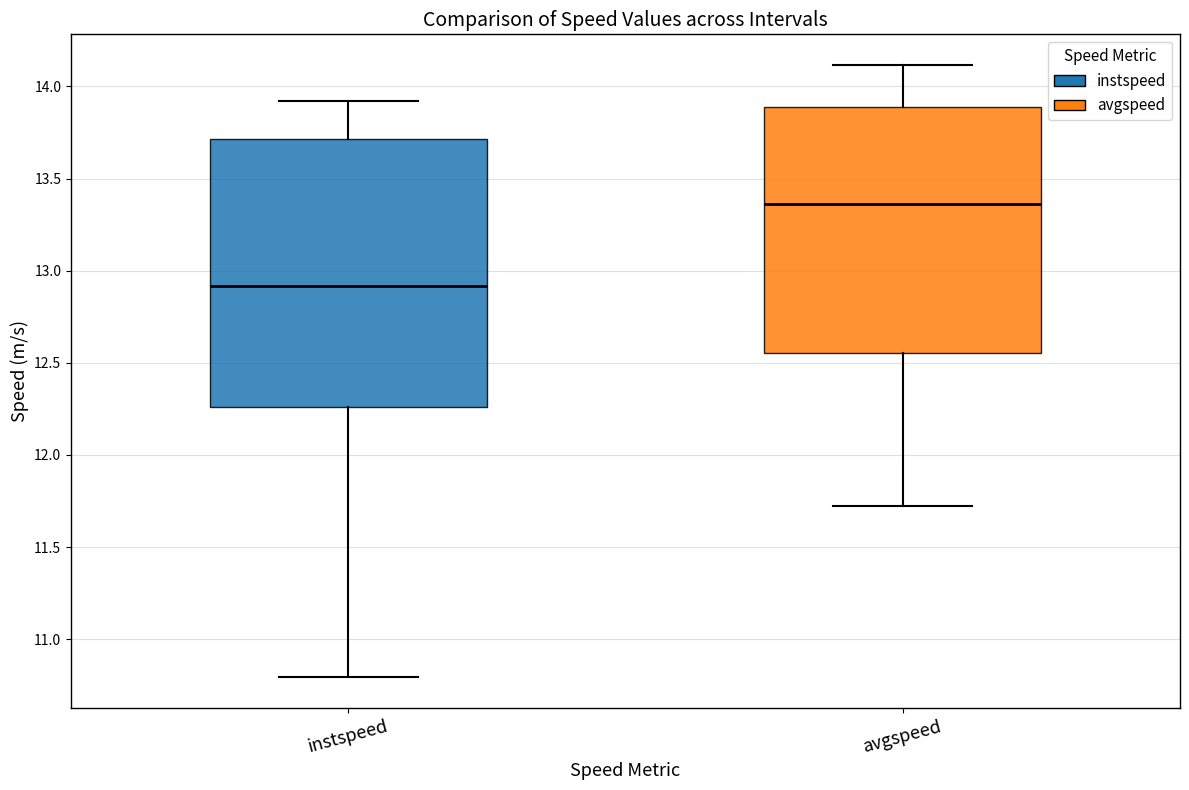

Which box has the lowest median line?

instspeed